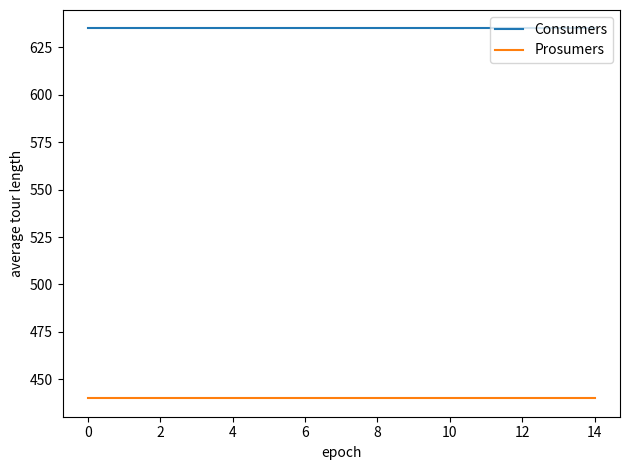

True or false: Consumers and Prosumers intersect in this chart.

False